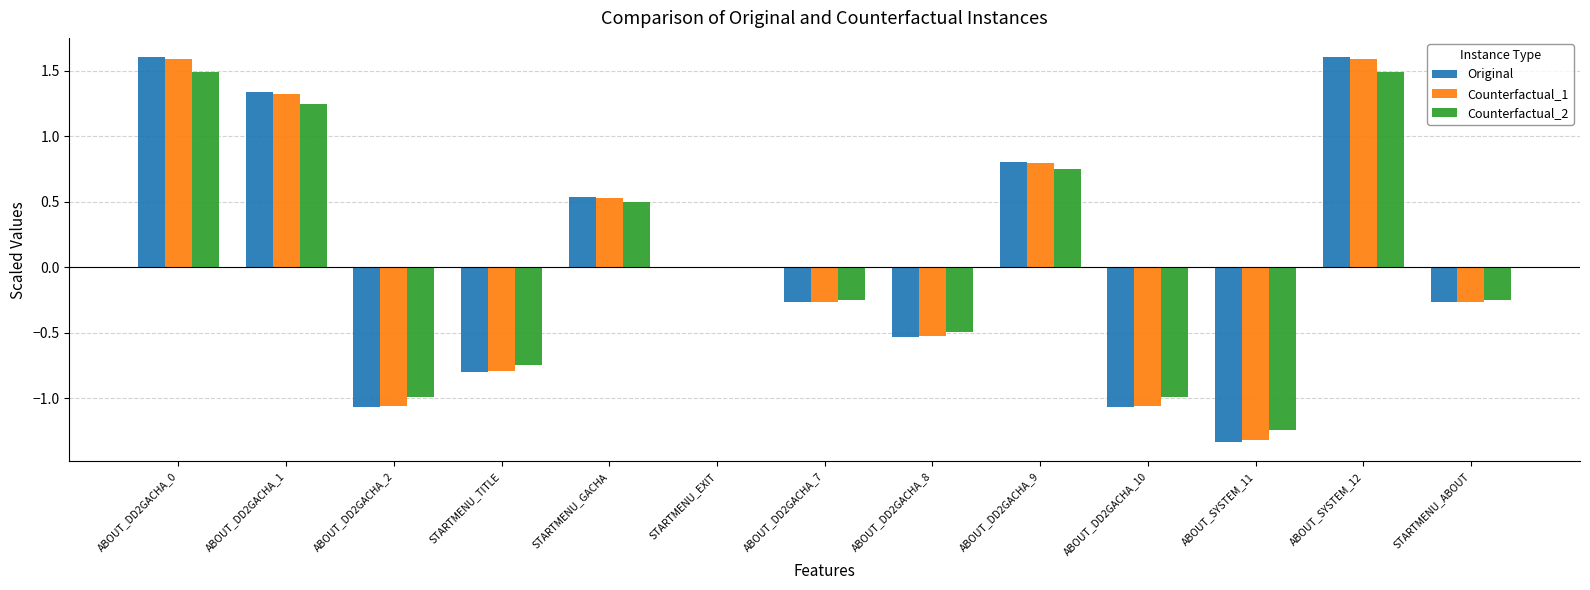

How many groups of bars are there?

13